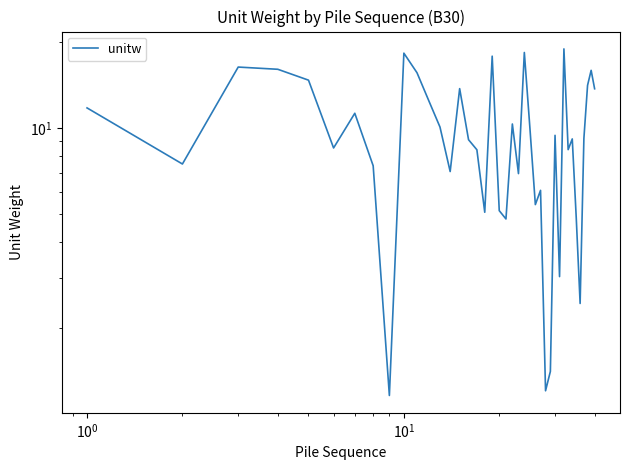

What is the difference between the maximum and minimum values?

17.8